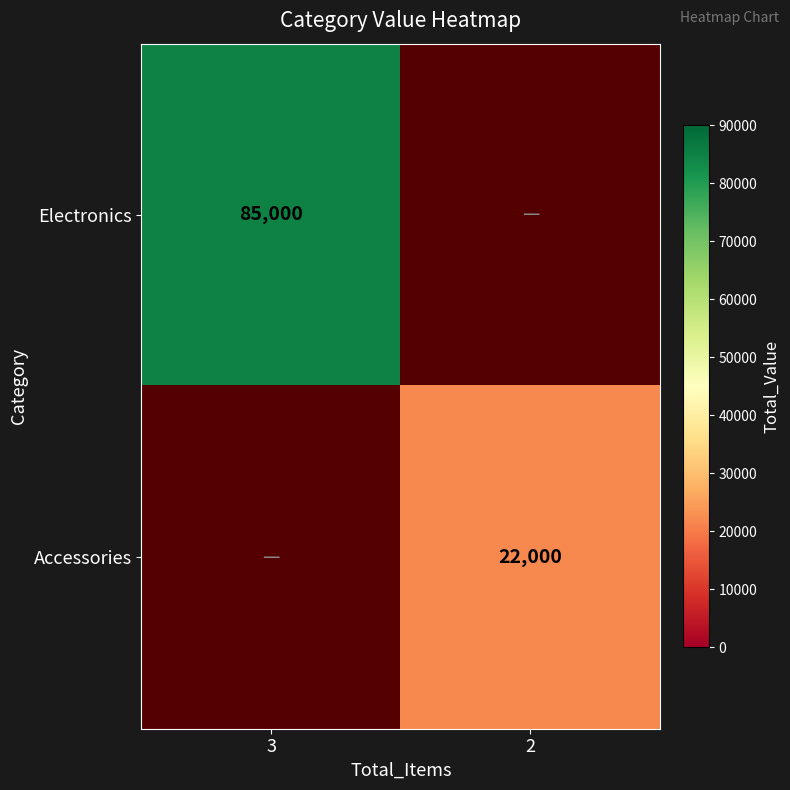

The value of Electronics at 3 is 44820. True or false?

False